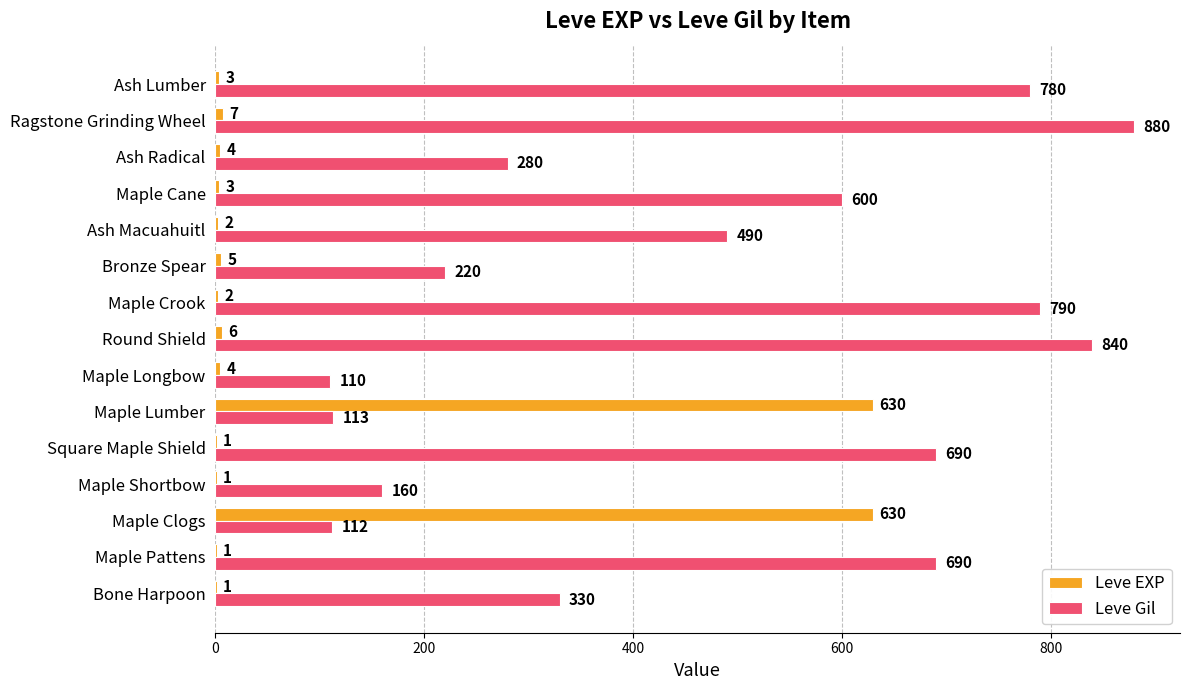

What is the highest value of the Leve Gil series?

880